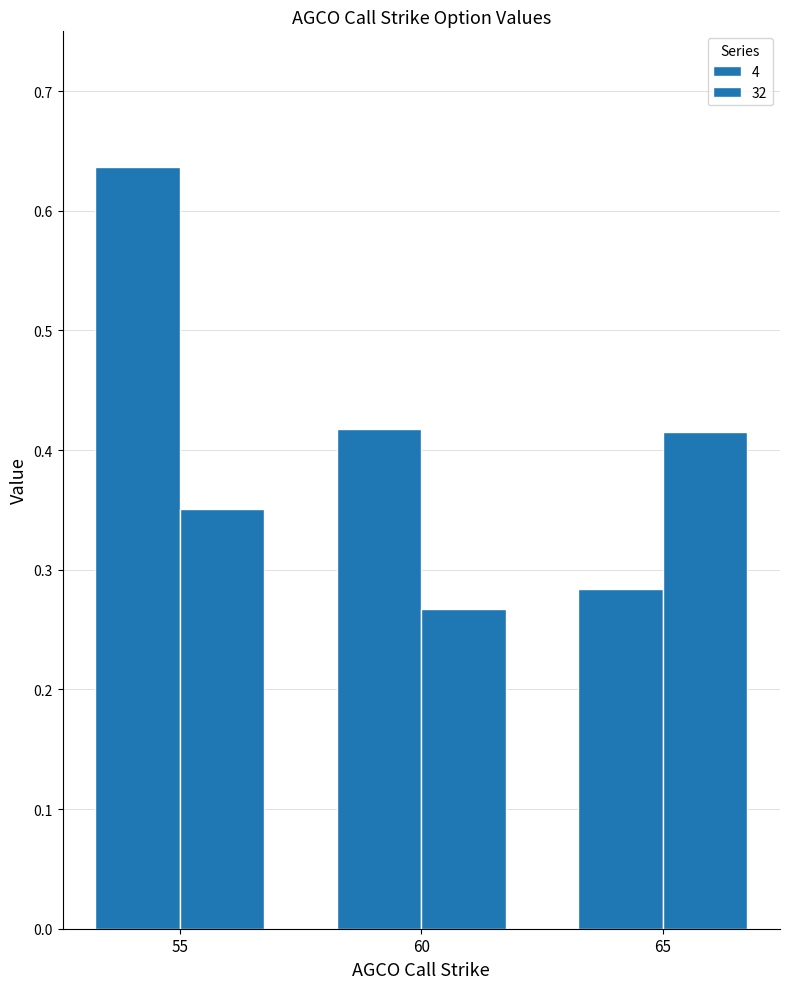

At how many categories does at least one series exceed 0?

3